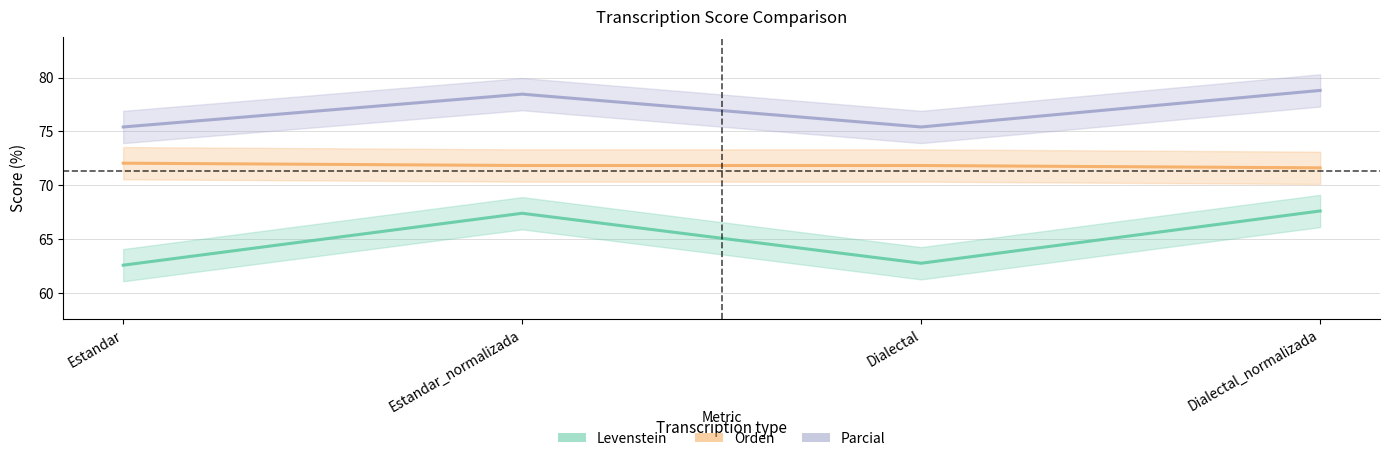

True or false: Levenstein and Parcial cross at least once.

False